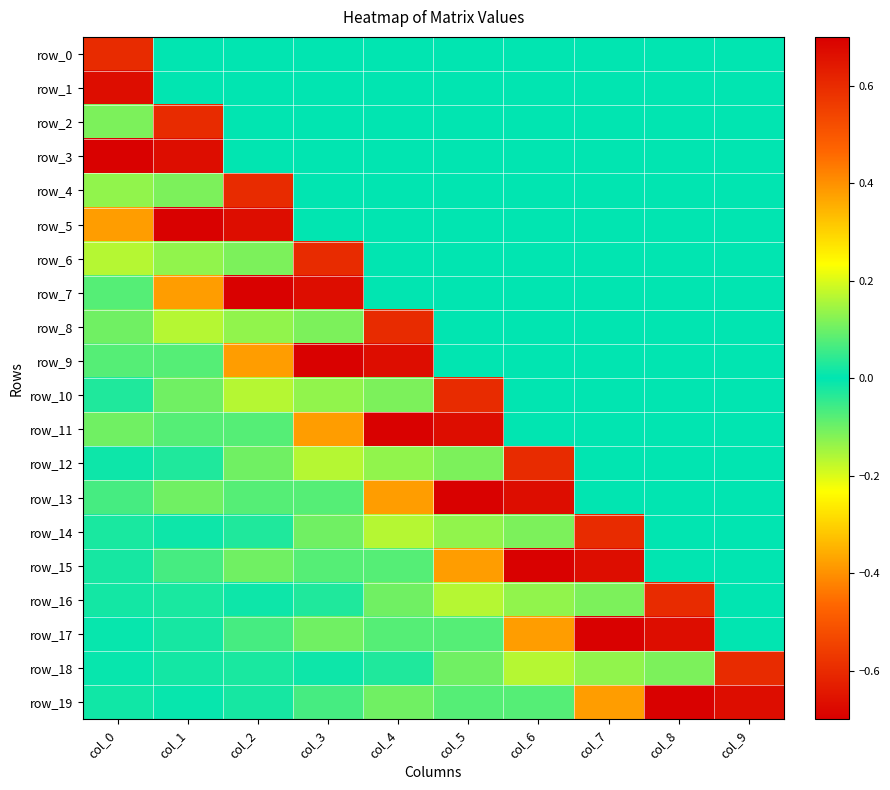

Which label corresponds to the smallest value in the chart?

col_0